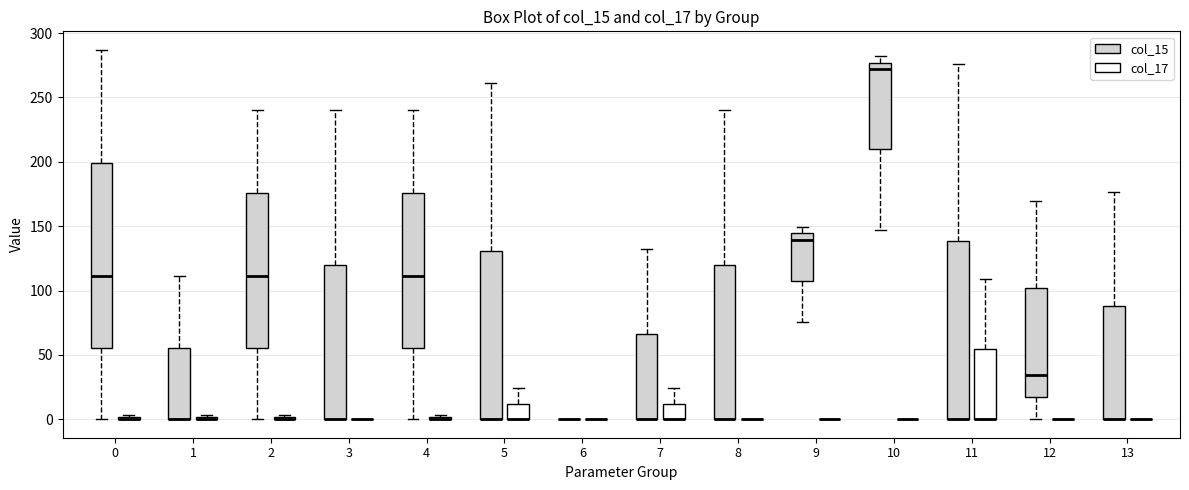

Reading left to right, read every box against the y-axis: the position of its median line, the range the box covers, and the ends of its whiskers. The values are not printed on the chart, so give them approximately, as read against the axis.

0 (col_15): median 110, box 55 to 200, whiskers 0 to 285
0 (col_17): box collapsed to a line at 0, whiskers 0 to 5
1 (col_15): median 0 (drawn on the box's lower edge), box 0 to 55, whiskers 0 to 110
1 (col_17): box collapsed to a line at 0, whiskers 0 to 5
2 (col_15): median 110, box 55 to 175, whiskers 0 to 240
2 (col_17): box collapsed to a line at 0, whiskers 0 to 5
3 (col_15): median 0 (drawn on the box's lower edge), box 0 to 120, whiskers 0 to 240
3 (col_17): box collapsed to a line at 0, whiskers 0 to 0
4 (col_15): median 110, box 55 to 175, whiskers 0 to 240
4 (col_17): box collapsed to a line at 0, whiskers 0 to 5
5 (col_15): median 0 (drawn on the box's lower edge), box 0 to 130, whiskers 0 to 260
5 (col_17): median 0 (drawn on the box's lower edge), box 0 to 10, whiskers 0 to 25
6 (col_15): box collapsed to a line at 0, whiskers 0 to 0
6 (col_17): box collapsed to a line at 0, whiskers 0 to 0
7 (col_15): median 0 (drawn on the box's lower edge), box 0 to 65, whiskers 0 to 130
7 (col_17): median 0 (drawn on the box's lower edge), box 0 to 10, whiskers 0 to 25
8 (col_15): median 0 (drawn on the box's lower edge), box 0 to 120, whiskers 0 to 240
8 (col_17): box collapsed to a line at 0, whiskers 0 to 0
9 (col_15): median 140, box 105 to 145, whiskers 75 to 150
9 (col_17): box collapsed to a line at 0, whiskers 0 to 0
10 (col_15): median 270, box 210 to 275, whiskers 145 to 280
10 (col_17): box collapsed to a line at 0, whiskers 0 to 0
11 (col_15): median 0 (drawn on the box's lower edge), box 0 to 140, whiskers 0 to 275
11 (col_17): median 0 (drawn on the box's lower edge), box 0 to 55, whiskers 0 to 110
12 (col_15): median 35, box 15 to 100, whiskers 0 to 170
12 (col_17): box collapsed to a line at 0, whiskers 0 to 0
13 (col_15): median 0 (drawn on the box's lower edge), box 0 to 90, whiskers 0 to 175
13 (col_17): box collapsed to a line at 0, whiskers 0 to 0